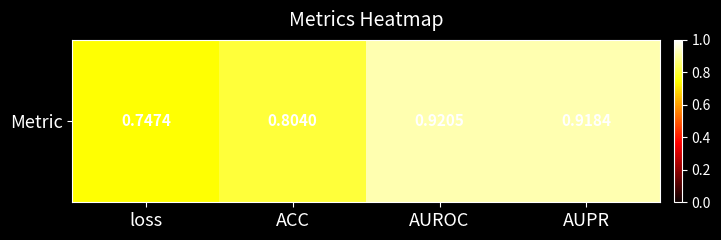

Read the value at AUROC.

0.9